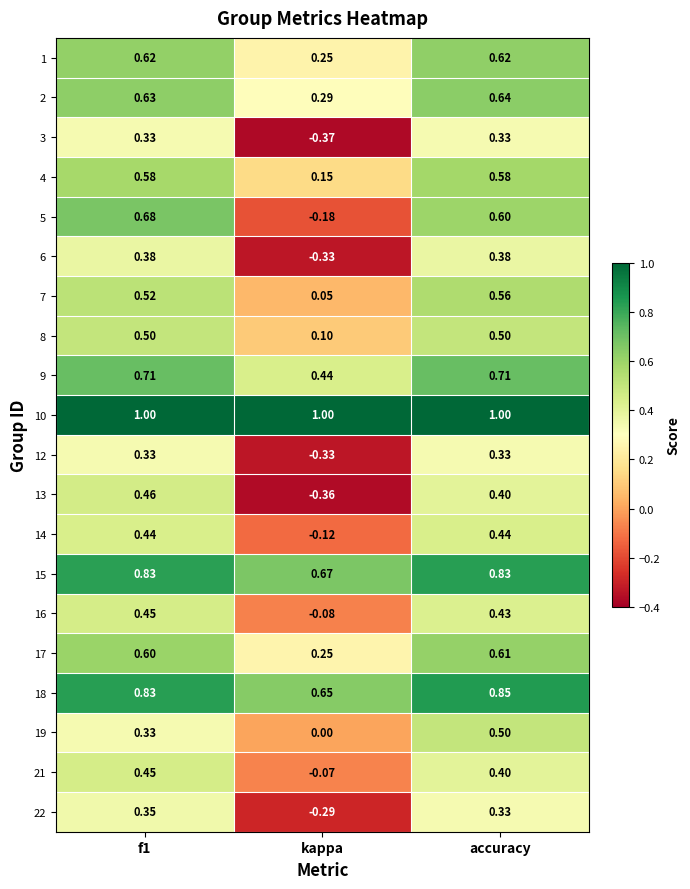

Which label corresponds to the smallest value in the chart?

kappa